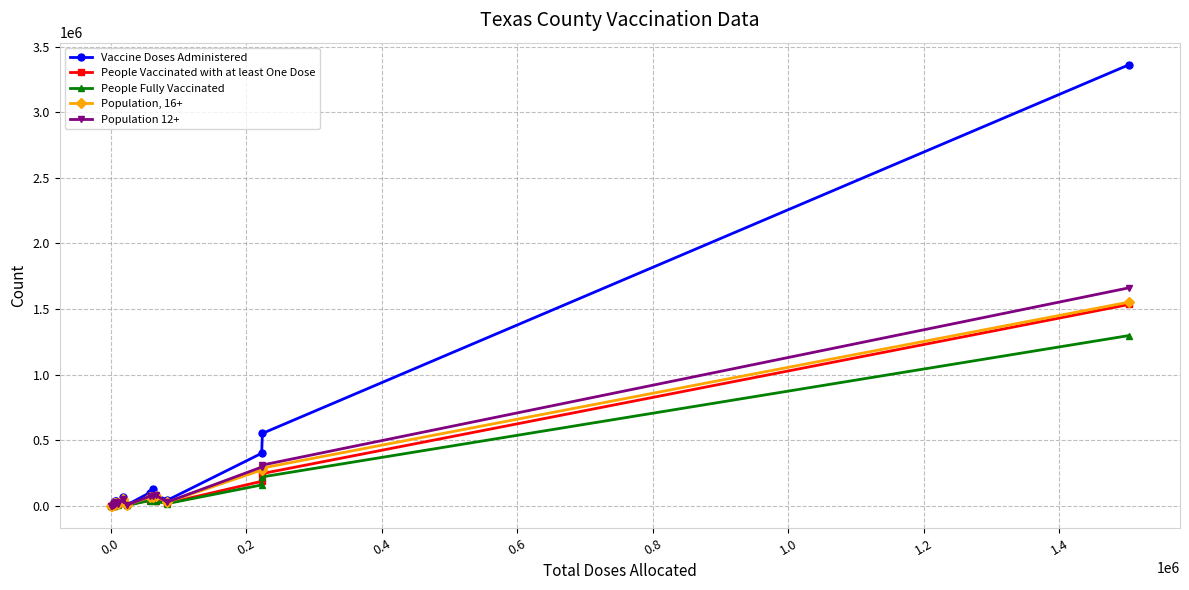

Rank the series by their maximum value, from lowest to highest.

People Fully Vaccinated, People Vaccinated with at least One Dose, Population, 16+, Population 12+, Vaccine Doses Administered